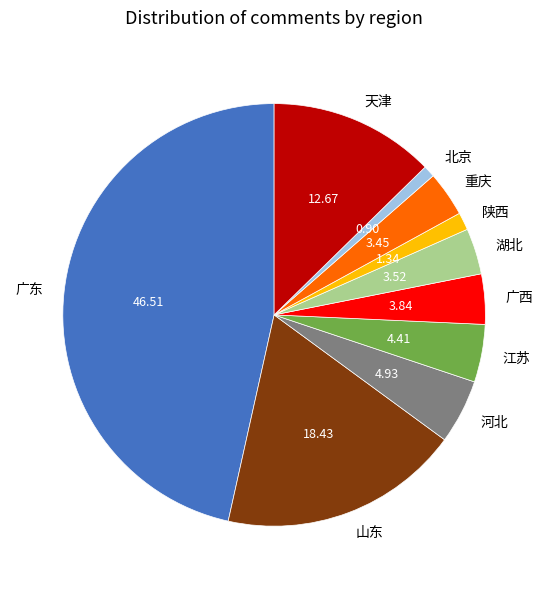

Does 江苏 account for over 50% of the chart?

No